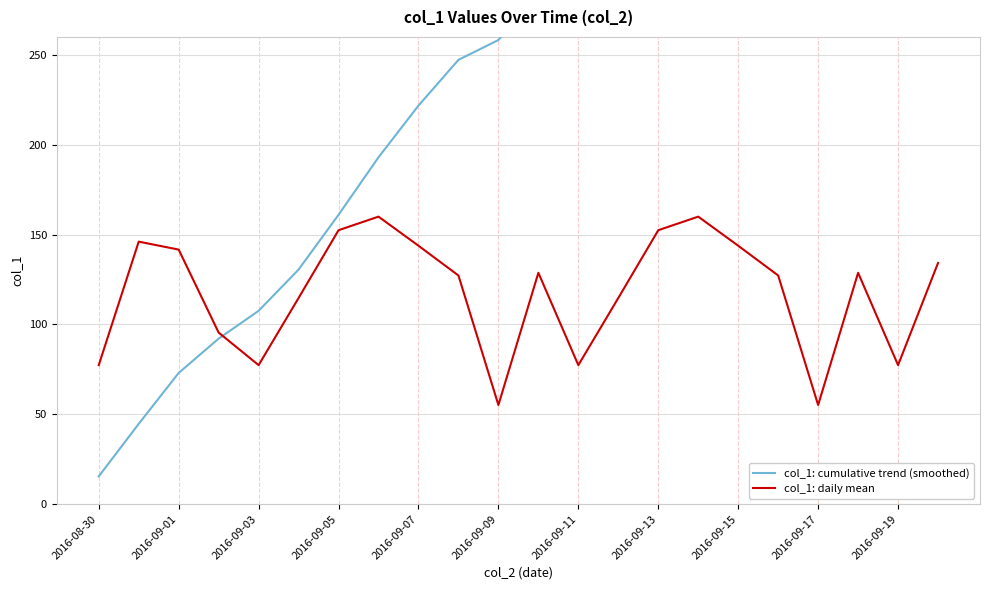

At how many categories does at least one series exceed 424?

5